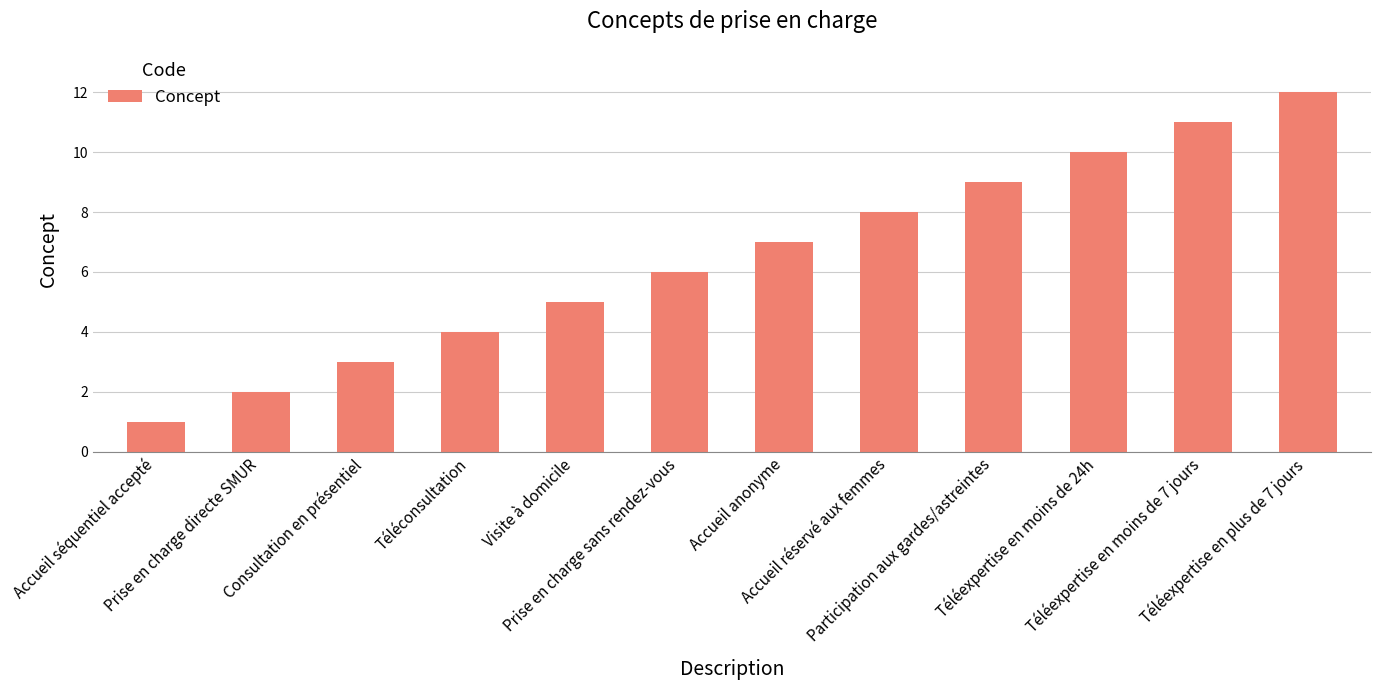

Reading left to right, extract all data points from this chart.

Accueil séquentiel accepté=1	Prise en charge directe SMUR=2	Consultation en présentiel=3	Téléconsultation=4	Visite à domicile=5	Prise en charge sans rendez-vous=6	Accueil anonyme=7	Accueil réservé aux femmes=8	Participation aux gardes/astreintes=9	Téléexpertise en moins de 24h=10	Téléexpertise en moins de 7 jours=11	Téléexpertise en plus de 7 jours=12